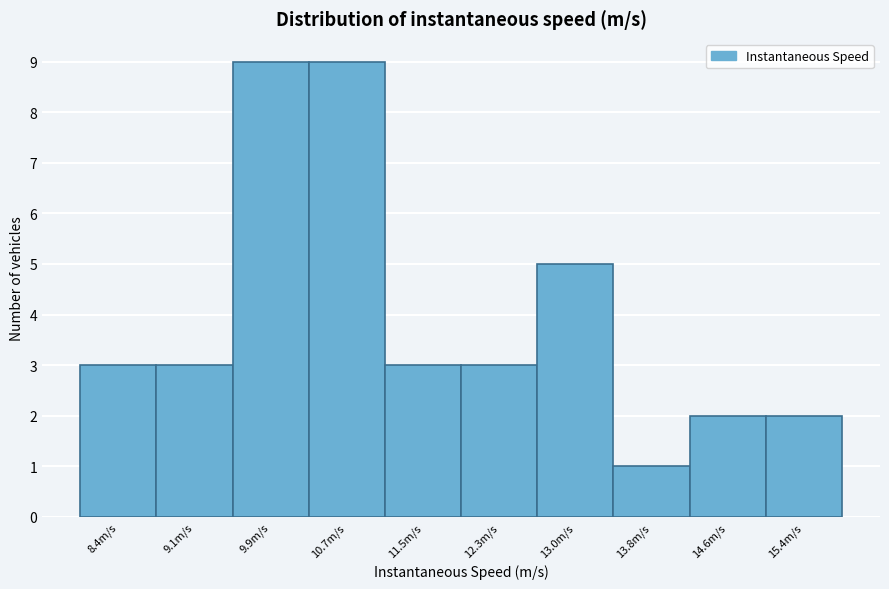

Reading right to left, transcribe all the data shown in this chart.

2	2	1	5	3	3	9	9	3	3